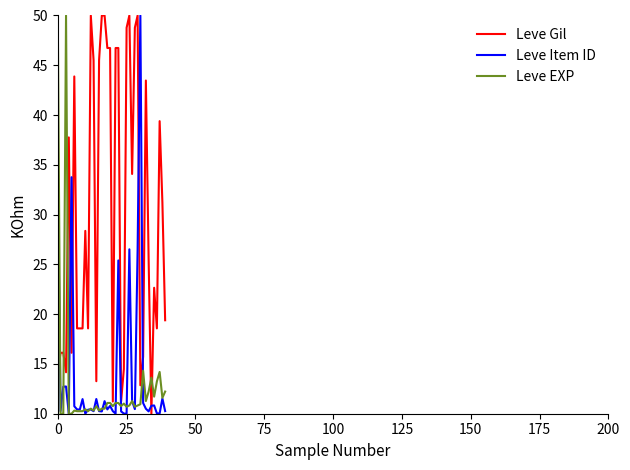

What is the minimum value shown in the chart?

10.0